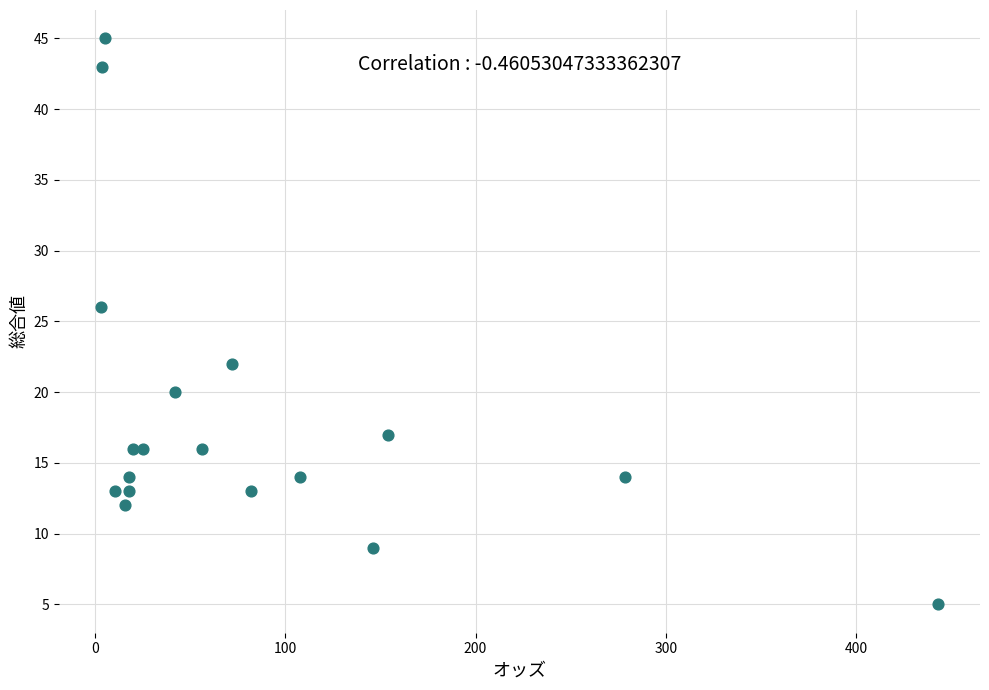

What Y value in the scatter plot is closest to 25?

26